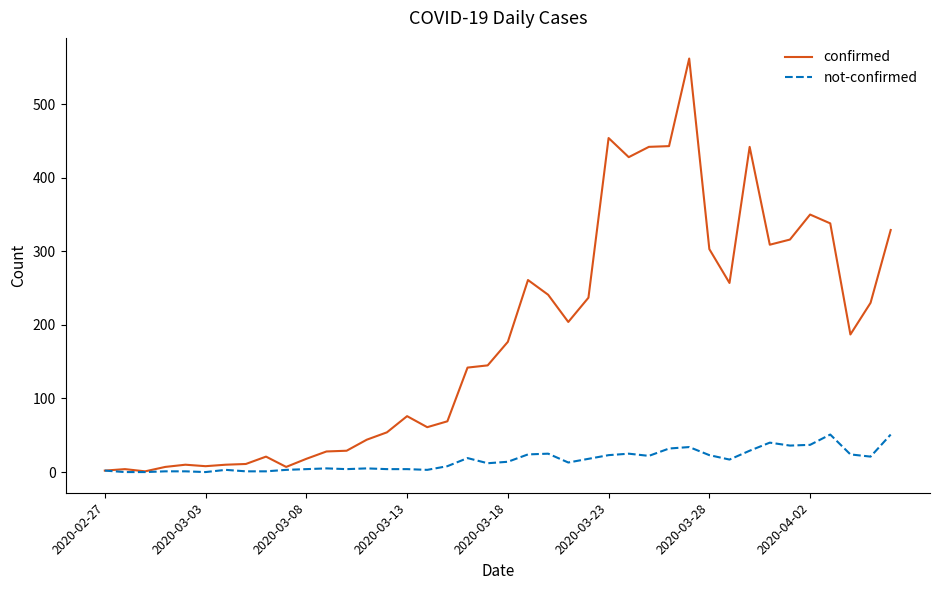

Which series has the largest total across all categories?

confirmed